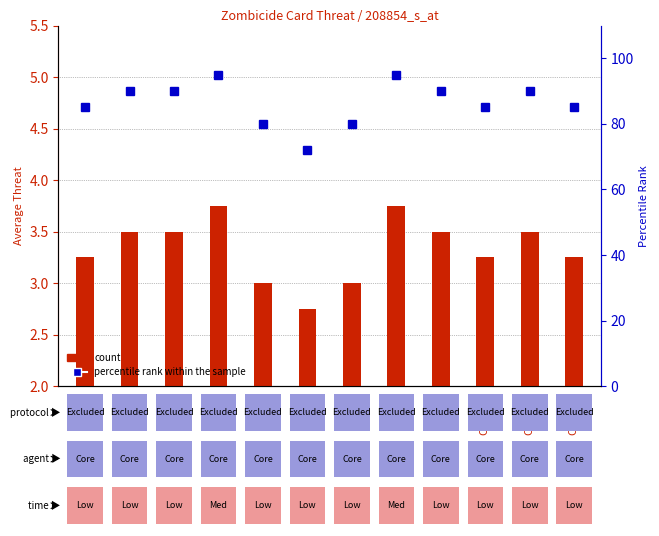

Which series has the largest total across all categories?

percentile rank within sample